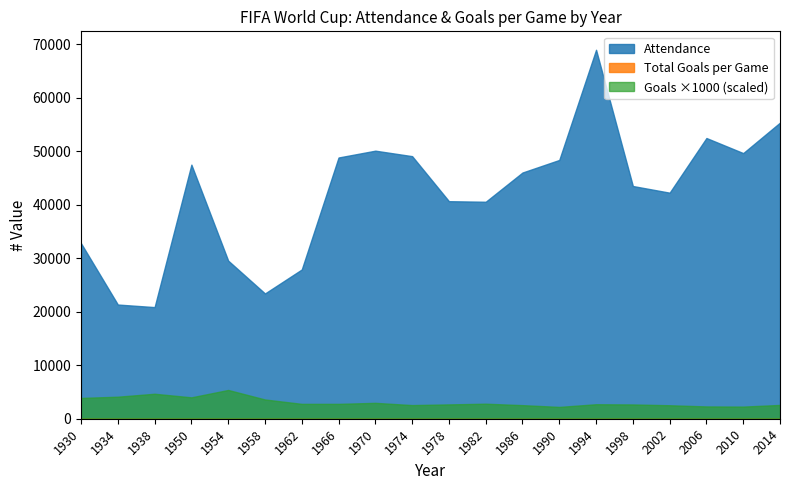

Between 1930 and 1934, which series saw the biggest shift?

Attendance